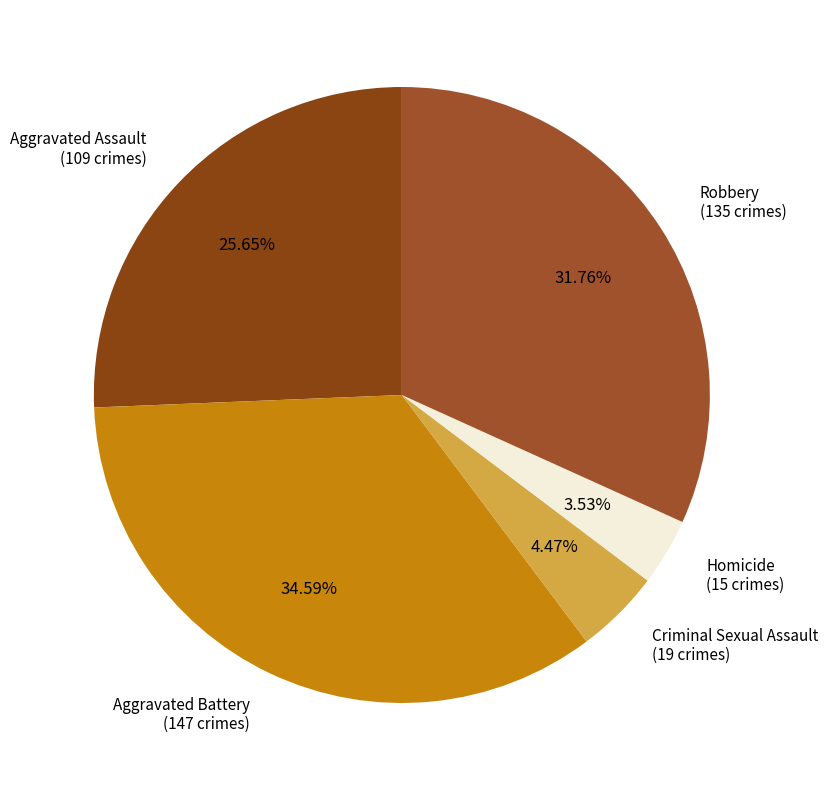

To the nearest percent, what is the difference between the largest and smallest slice percentages?

31%